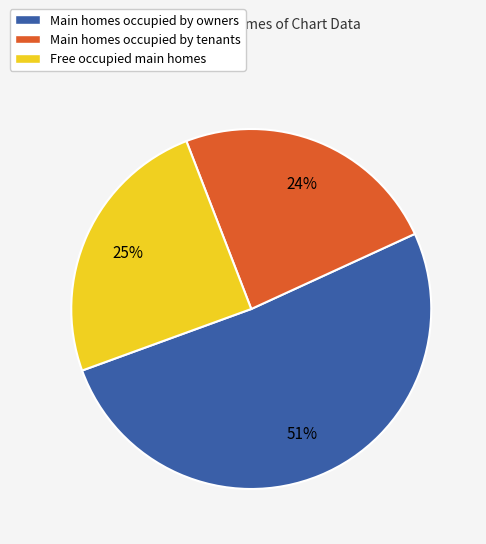

True or false: Main homes occupied by tenants accounts for 24% of the total.

True